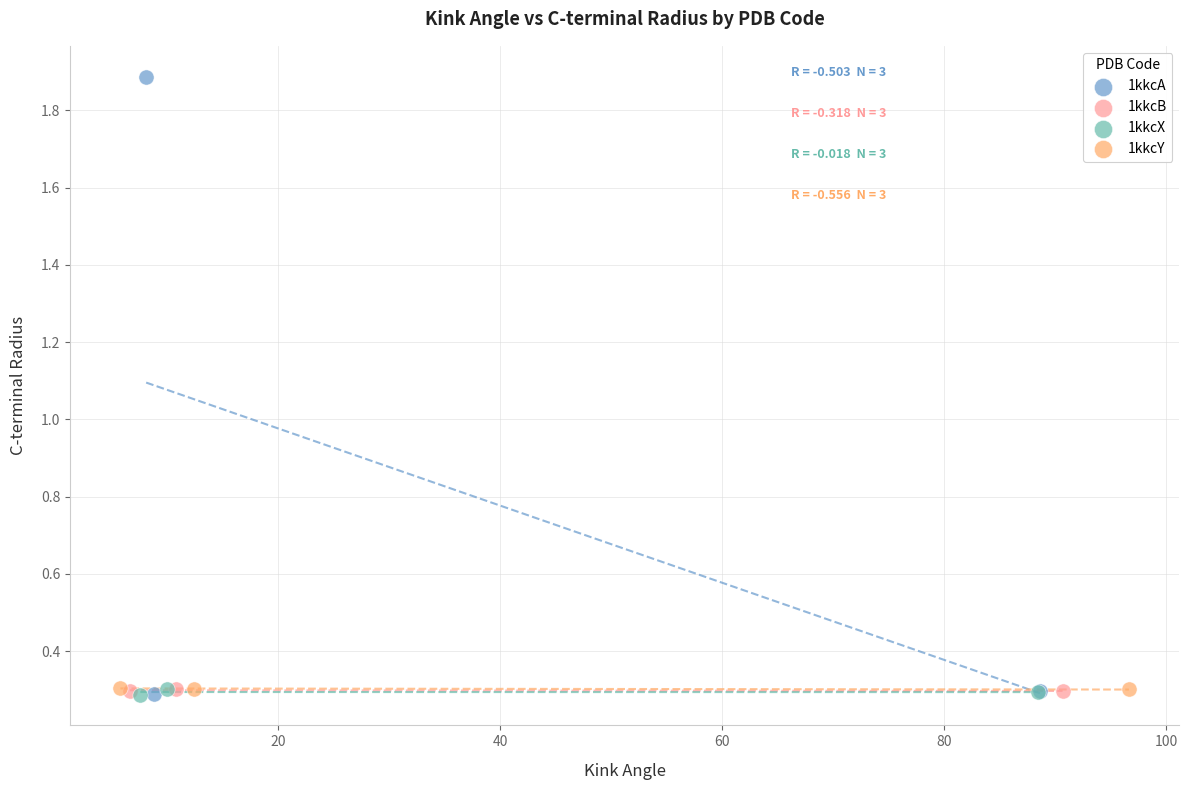

Which series has the largest Y range (max minus min)?

1kkcA